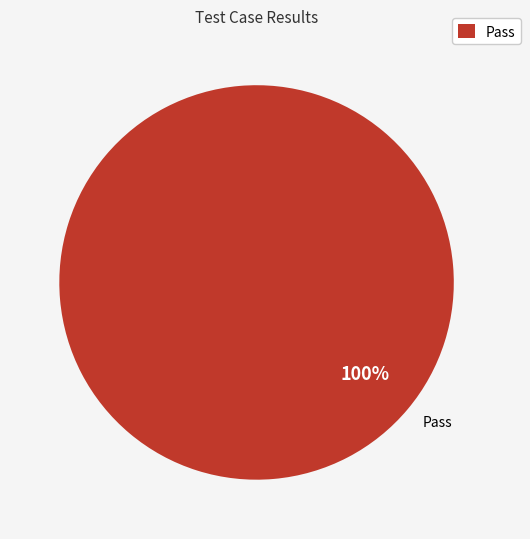

Which slice is the largest?

Pass